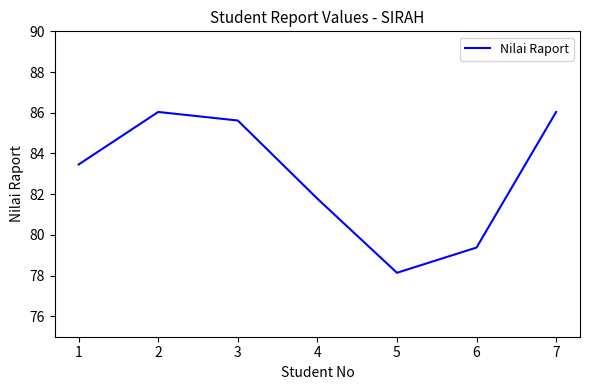

How many lines are shown in the chart?

1